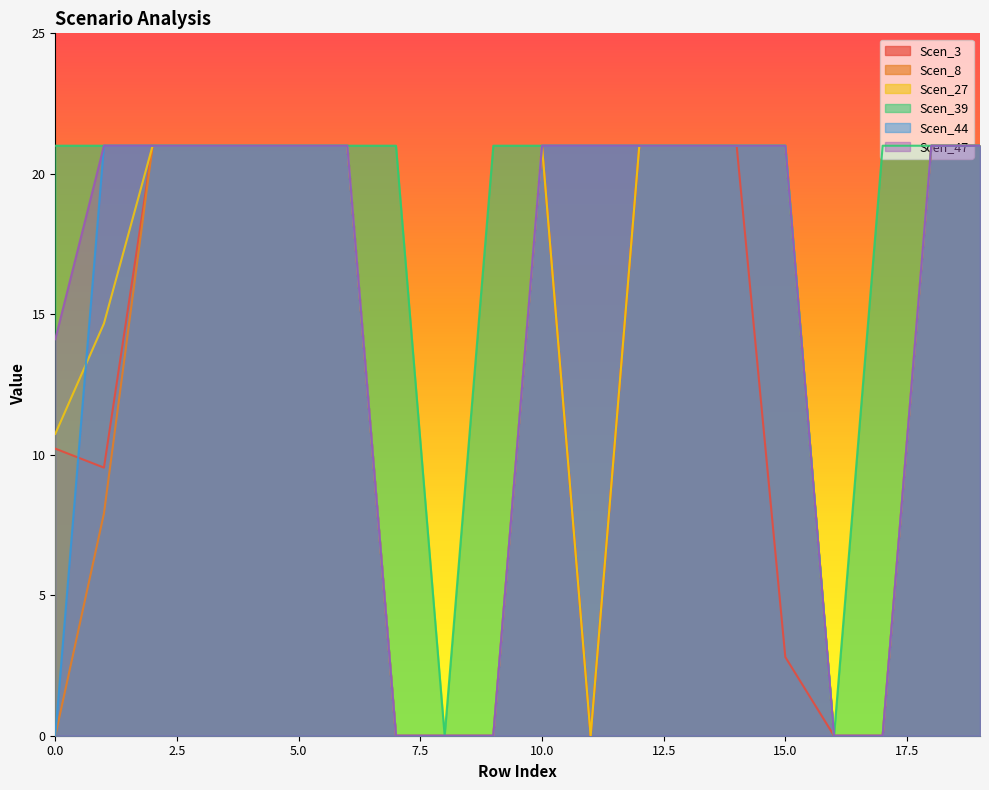

What is the spread (max minus min) of values at 0.0?

21.0